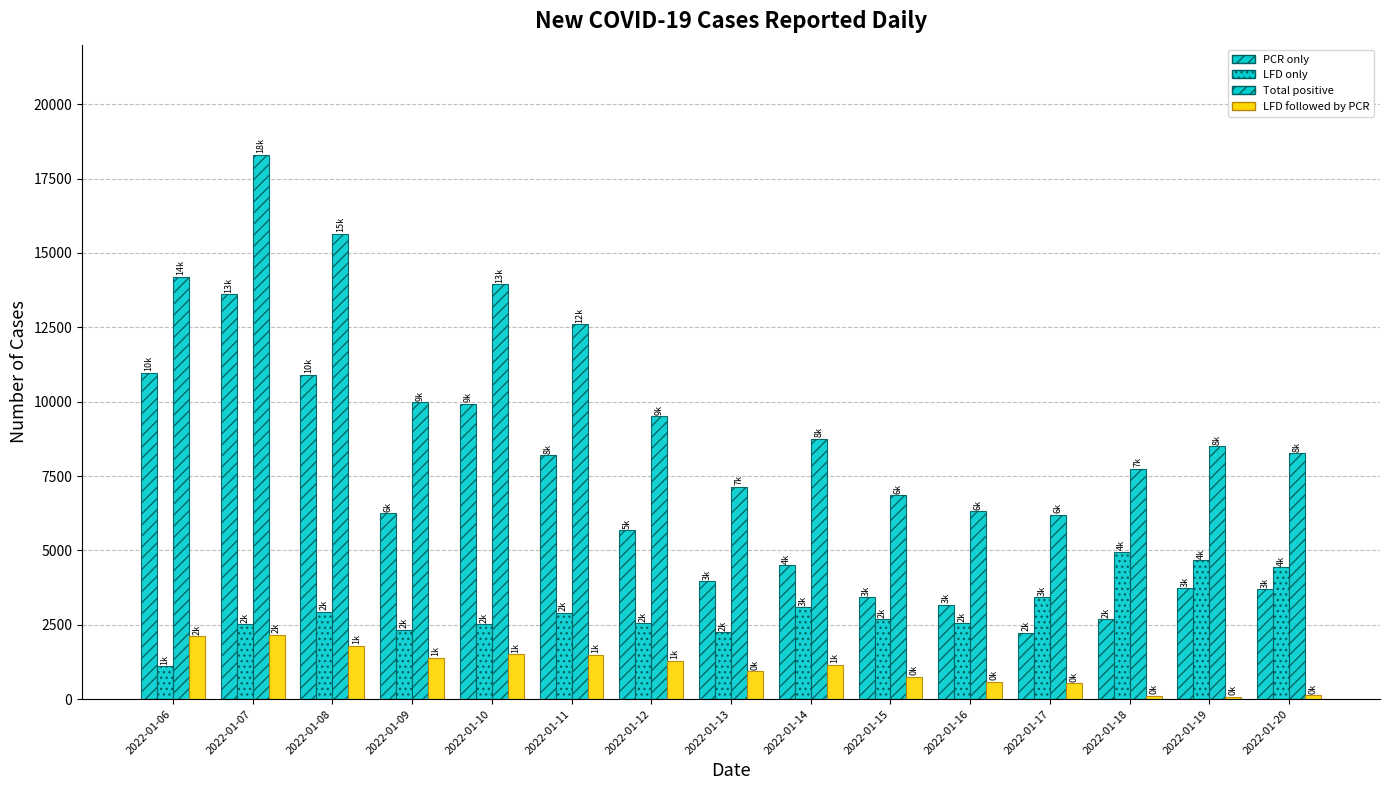

Reading left to right, list all the values displayed in this chart.

PCR only: 10974	13618	10911	6250	9925	8194	5672	3962	4506	3419	3172	2239	2680	3734	3694
LFD only: 1108	2512	2944	2339	2511	2911	2550	2247	3082	2691	2557	3428	4959	4675	4436
Total positive: 14194	18295	15646	9979	13943	12604	9508	7141	8753	6860	6318	6198	7752	8495	8262
LFD followed by PCR: 2112	2165	1791	1390	1507	1499	1286	932	1165	750	589	531	113	86	132